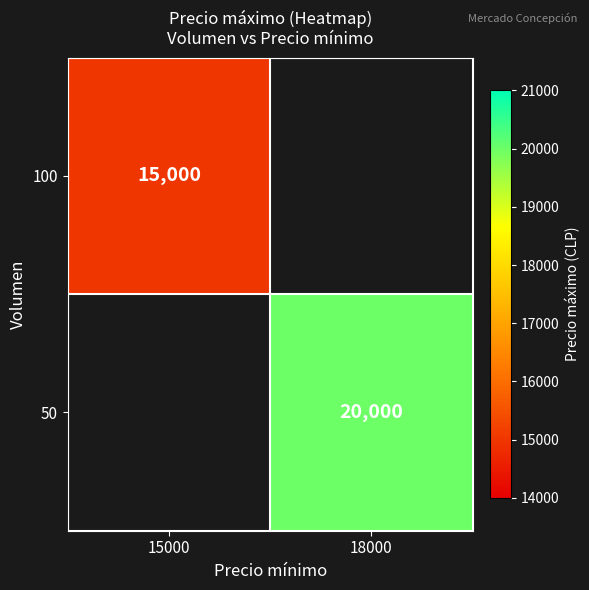

Is it true that 50 equals 35999 at 18000?

False